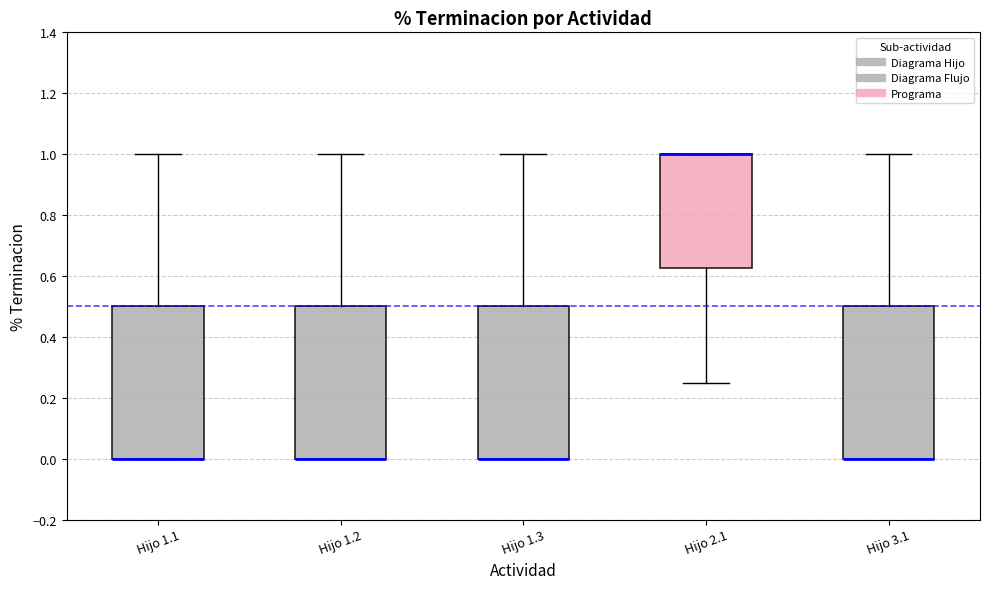

Reading left to right, transcribe this box plot: for each box, give where its median line is, the range the box spans, and where its two whiskers end, as read against the y-axis. The values are not printed on the chart, so give them approximately, as read against the axis.

Hijo 1.1: median 0.00 (drawn on the box's lower edge), box 0.00 to 0.50, whiskers 0.00 to 1.00
Hijo 1.2: median 0.00 (drawn on the box's lower edge), box 0.00 to 0.50, whiskers 0.00 to 1.00
Hijo 1.3: median 0.00 (drawn on the box's lower edge), box 0.00 to 0.50, whiskers 0.00 to 1.00
Hijo 2.1: median 1.00 (drawn on the box's upper edge), box 0.62 to 1.00, whiskers 0.26 to 1.00
Hijo 3.1: median 0.00 (drawn on the box's lower edge), box 0.00 to 0.50, whiskers 0.00 to 1.00